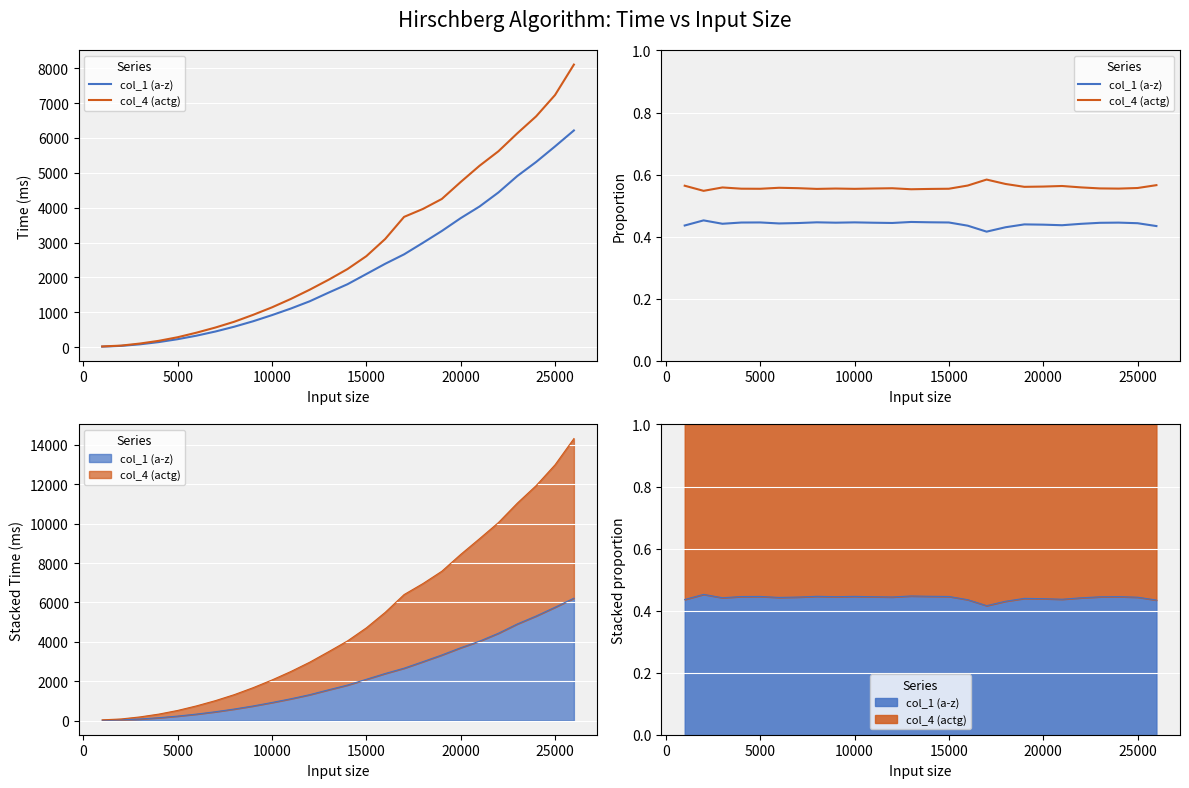

Does the chart display data point markers on the line(s)?

No